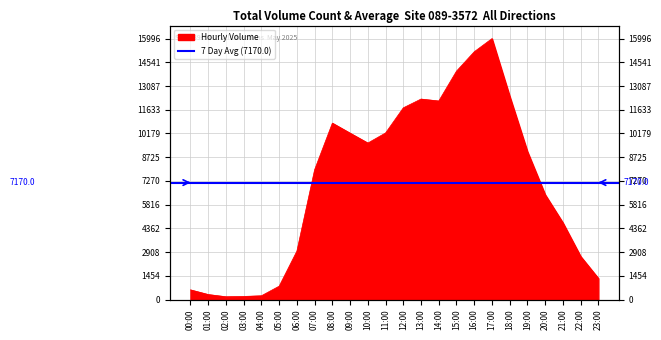

The chart shows a value of 1311 at 05:00. True or false?

False